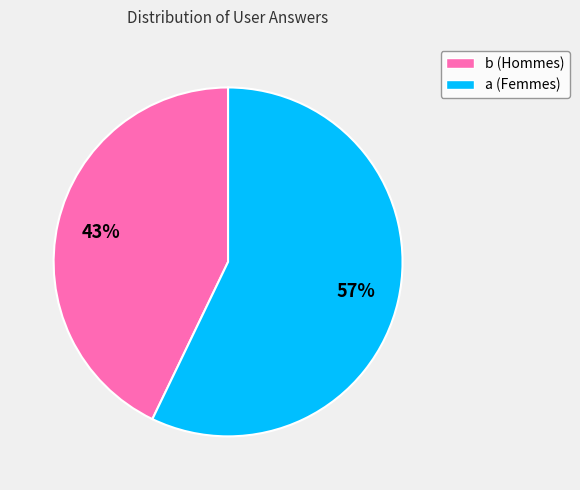

The a slice represents 57% of the pie. True or false?

True